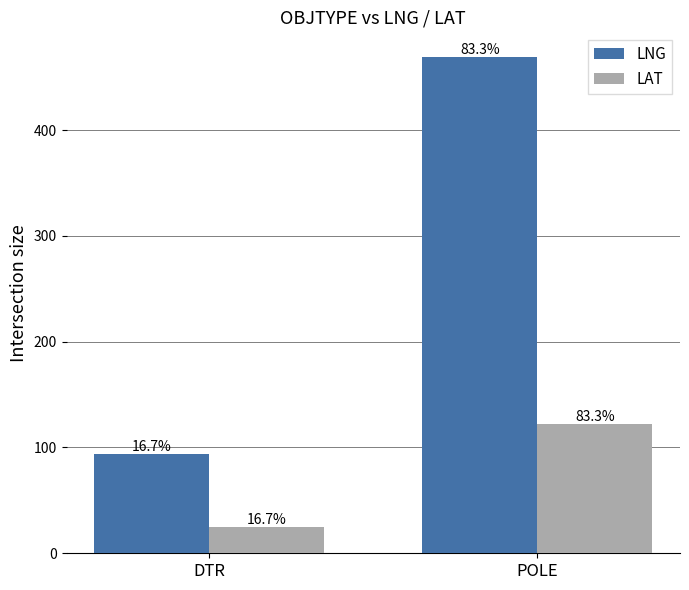

What are all the series names shown in the legend?

LNG, LAT